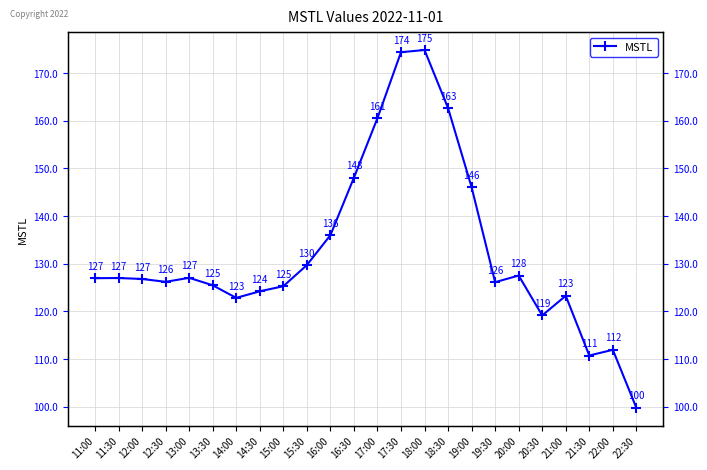

Does the chart have visible grid lines?

Yes